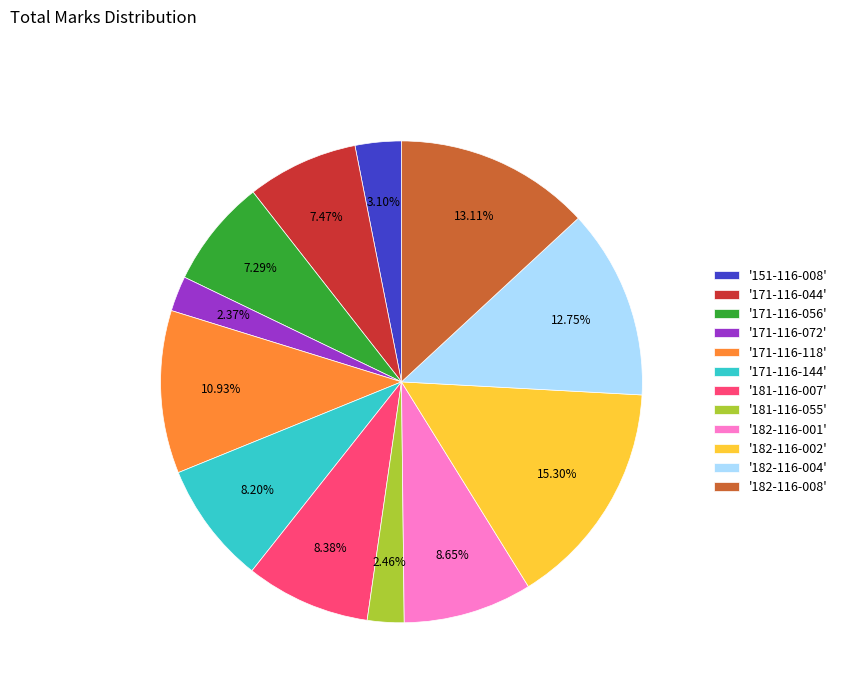

Is the sum of '182-116-004' and '181-116-055' greater than half?

No